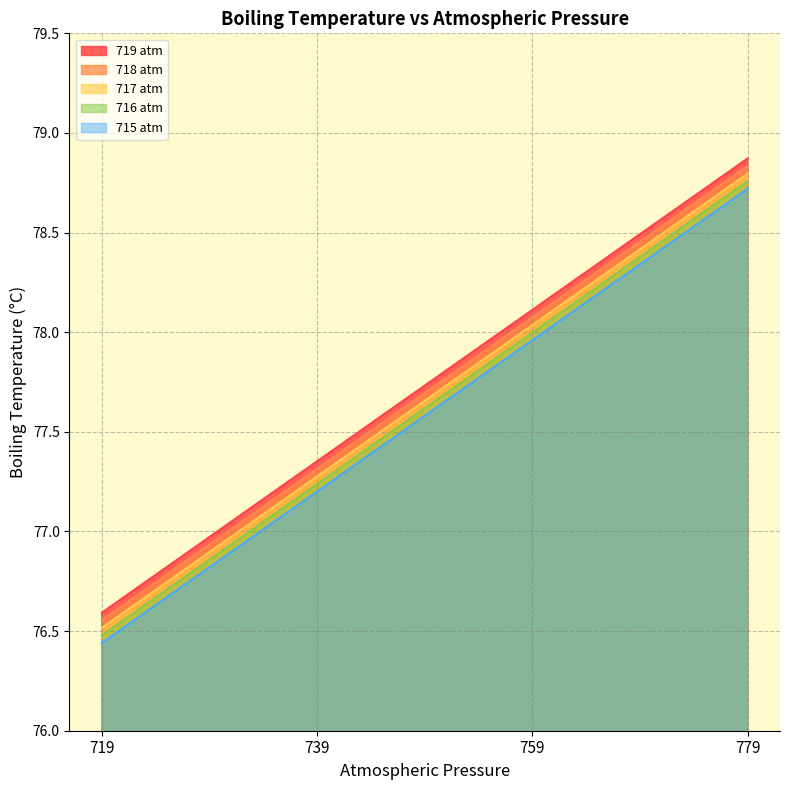

Is it true that 718 atm equals 78.8 at 779?

True